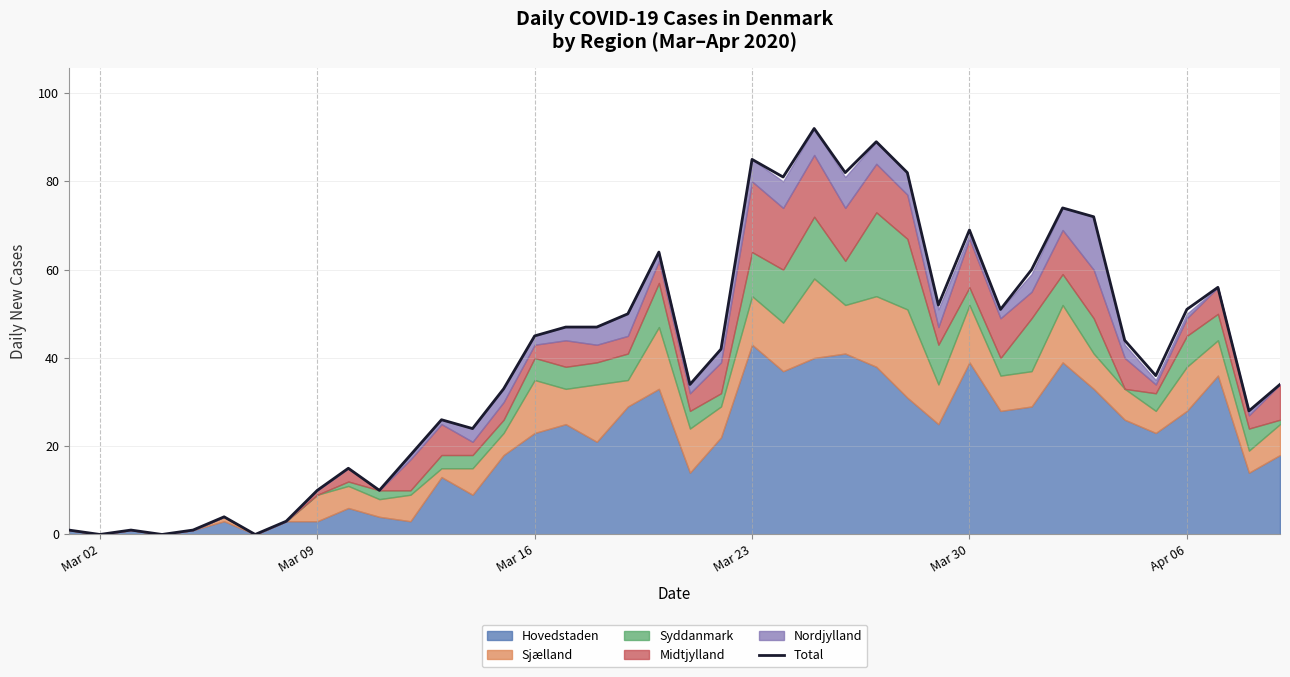

What is the greatest value displayed?

92